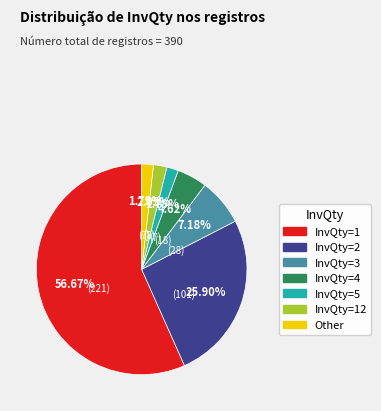

How many slices are in this pie chart?

7